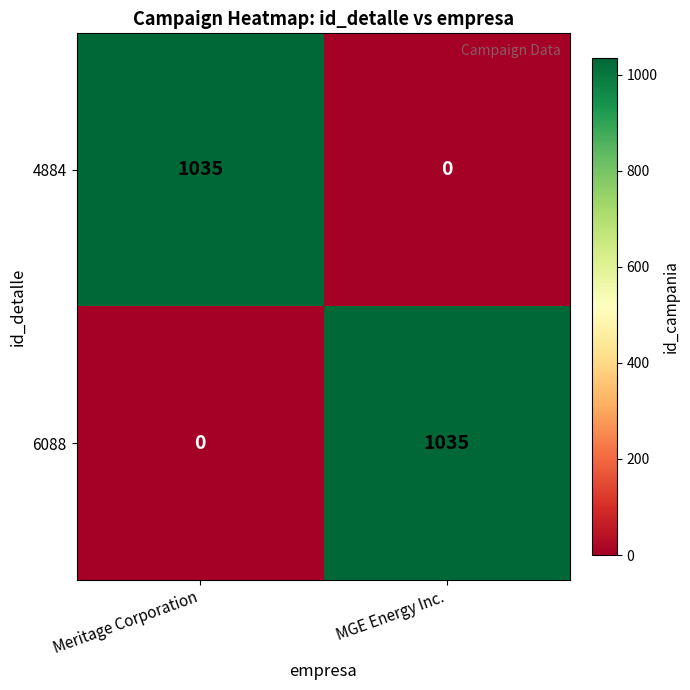

Rank the series at MGE Energy Inc. from lowest to highest value.

4884, 6088